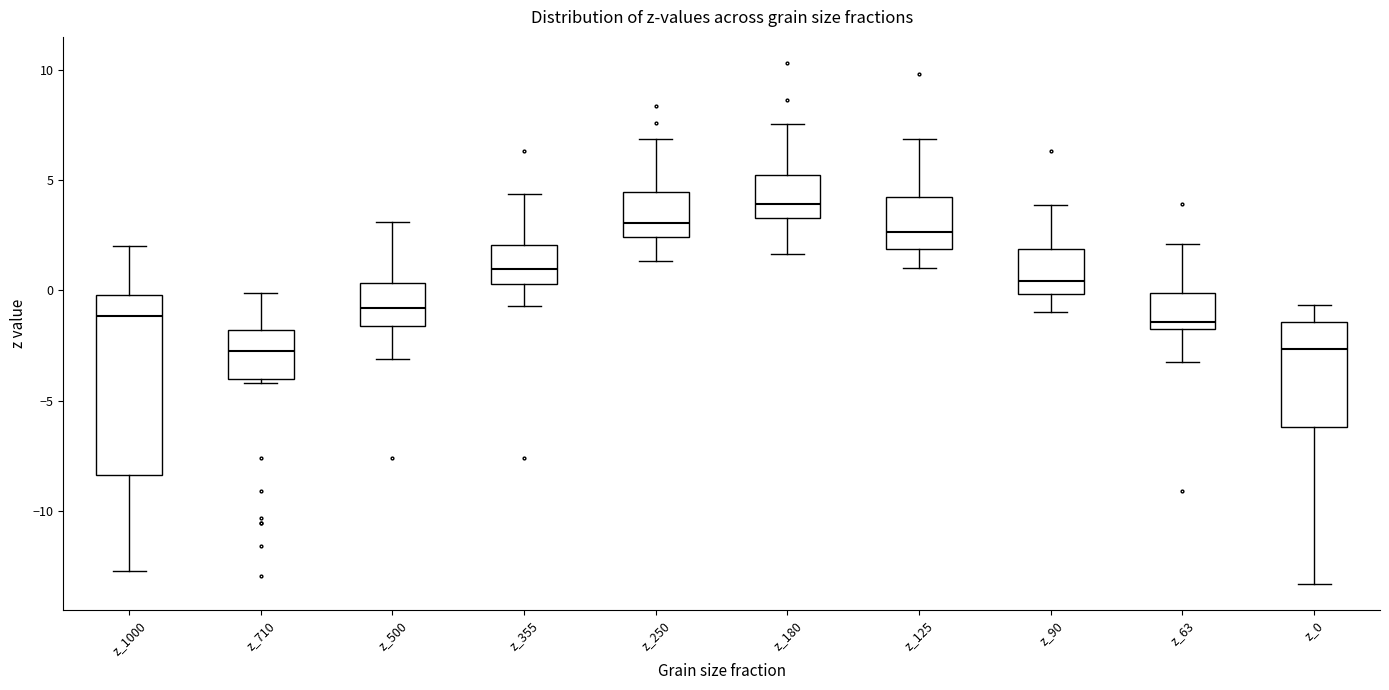

Reading left to right, transcribe this box plot: for each box, give where its median line is, the range the box spans, and where its two whiskers end, as read against the y-axis. The values are not printed on the chart, so give them approximately, as read against the axis.

z_1000: median -1.0, box -8.5 to 0.0, whiskers -12.5 to 2.0
z_710: median -2.5, box -4.0 to -2.0, whiskers -4.0 (just below the box's lower edge) to 0.0
z_500: median -1.0, box -1.5 to 0.5, whiskers -3.0 to 3.0
z_355: median 1.0, box 0.5 to 2.0, whiskers -0.5 to 4.5
z_250: median 3.0, box 2.5 to 4.5, whiskers 1.5 to 7.0
z_180: median 4.0, box 3.5 to 5.0, whiskers 1.5 to 7.5
z_125: median 2.5, box 2.0 to 4.0, whiskers 1.0 to 7.0
z_90: median 0.5, box 0.0 to 2.0, whiskers -1.0 to 4.0
z_63: median -1.5 (just above the box's lower edge), box -1.5 to 0.0, whiskers -3.0 to 2.0
z_0: median -2.5, box -6.0 to -1.5, whiskers -13.5 to -0.5